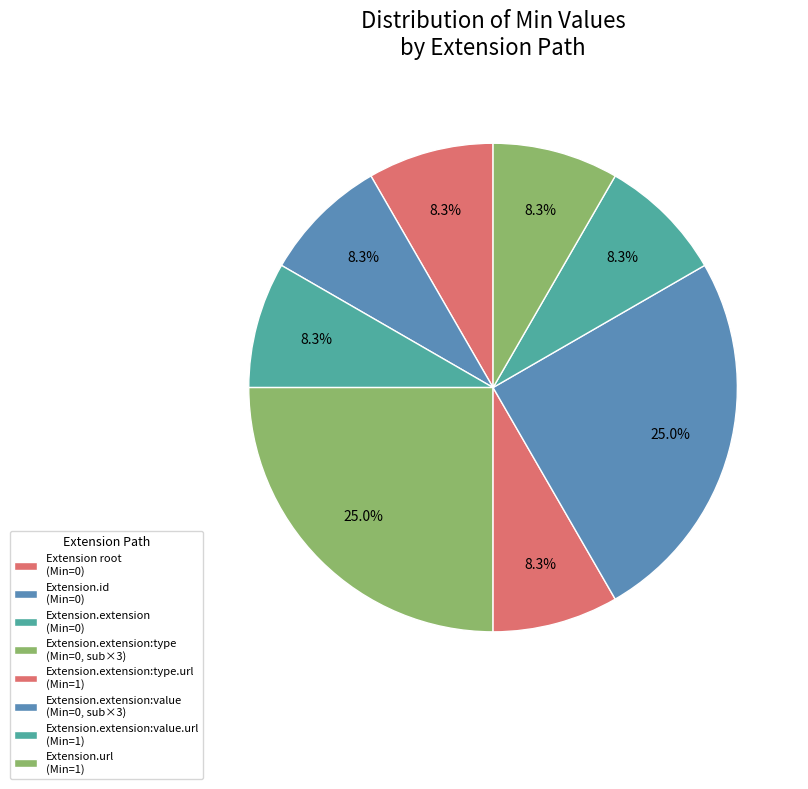

How many slices are in this pie chart?

8